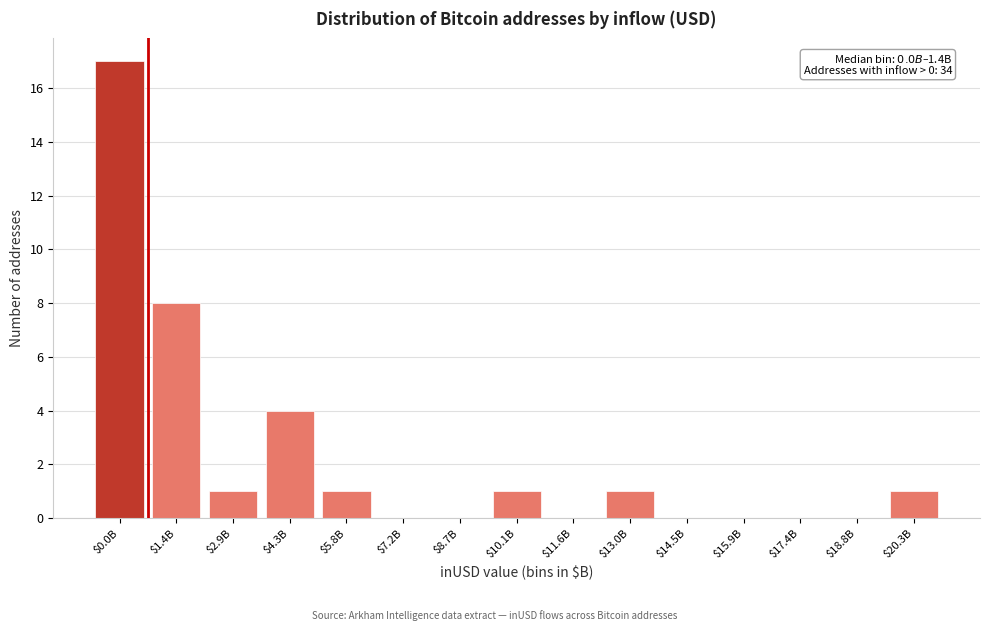

What is the sum of all values?

34